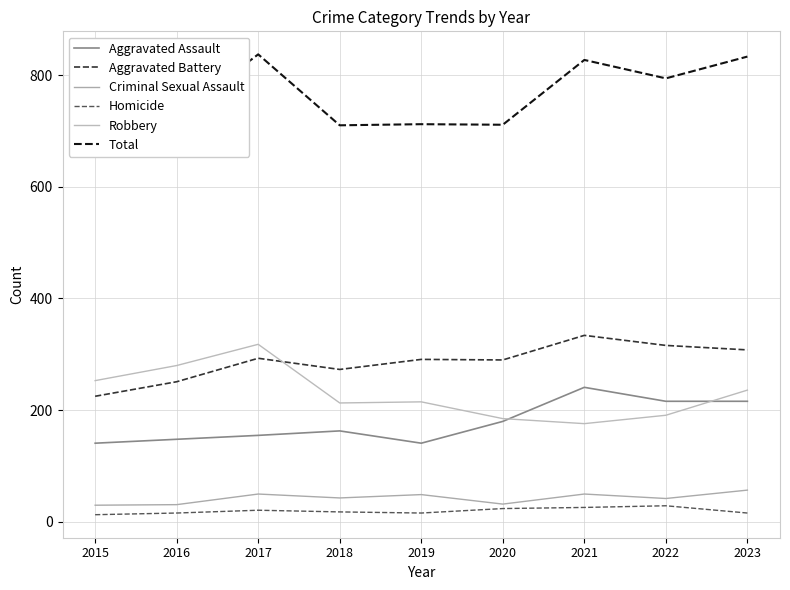

Where is Total nearest to the value 749?

2016